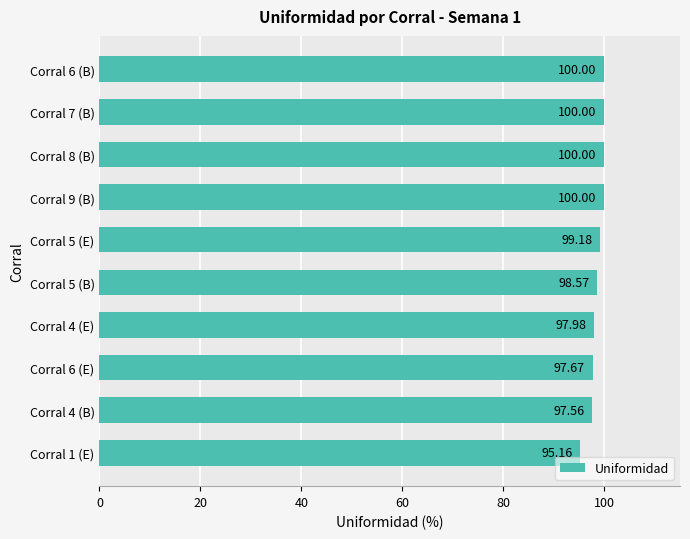

What is the difference between the maximum and minimum values?

4.8